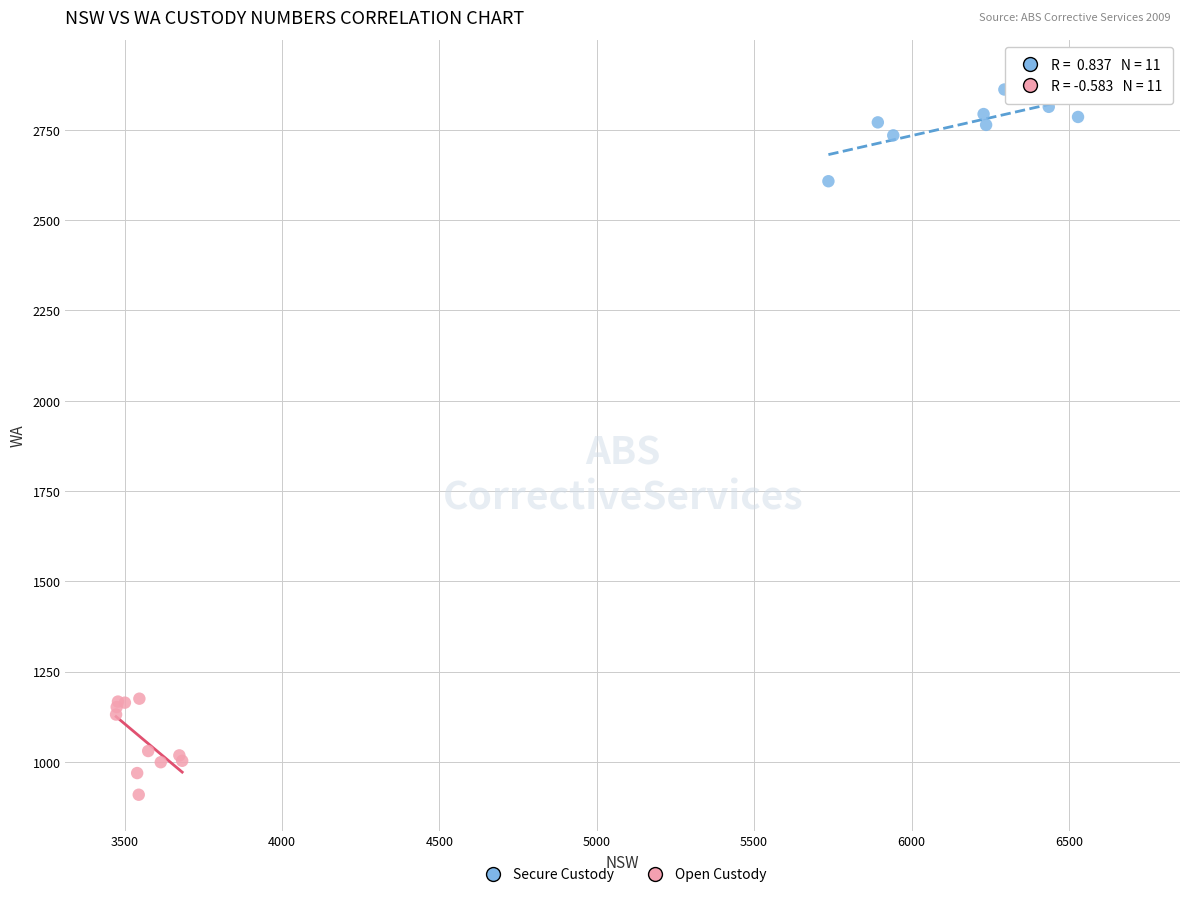

Which series reaches the maximum Y coordinate?

Secure Custody